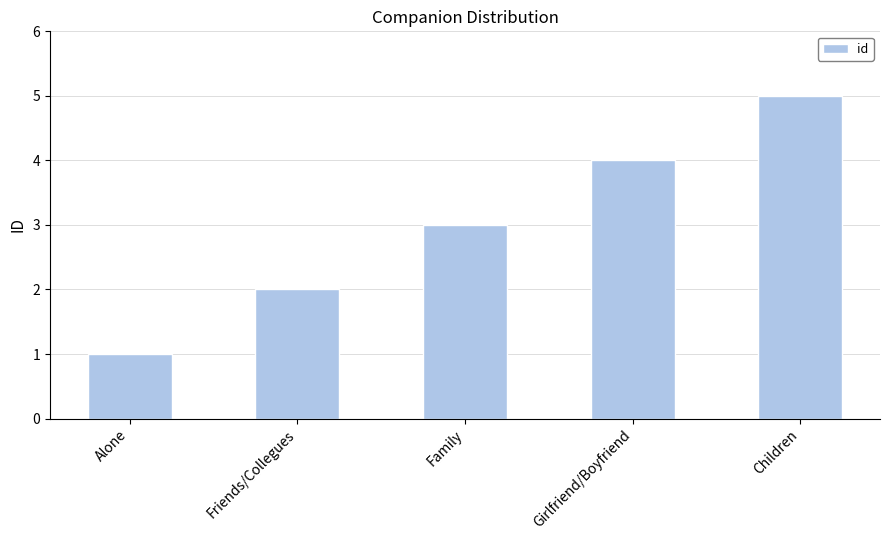

What is the maximum value shown in the chart?

5